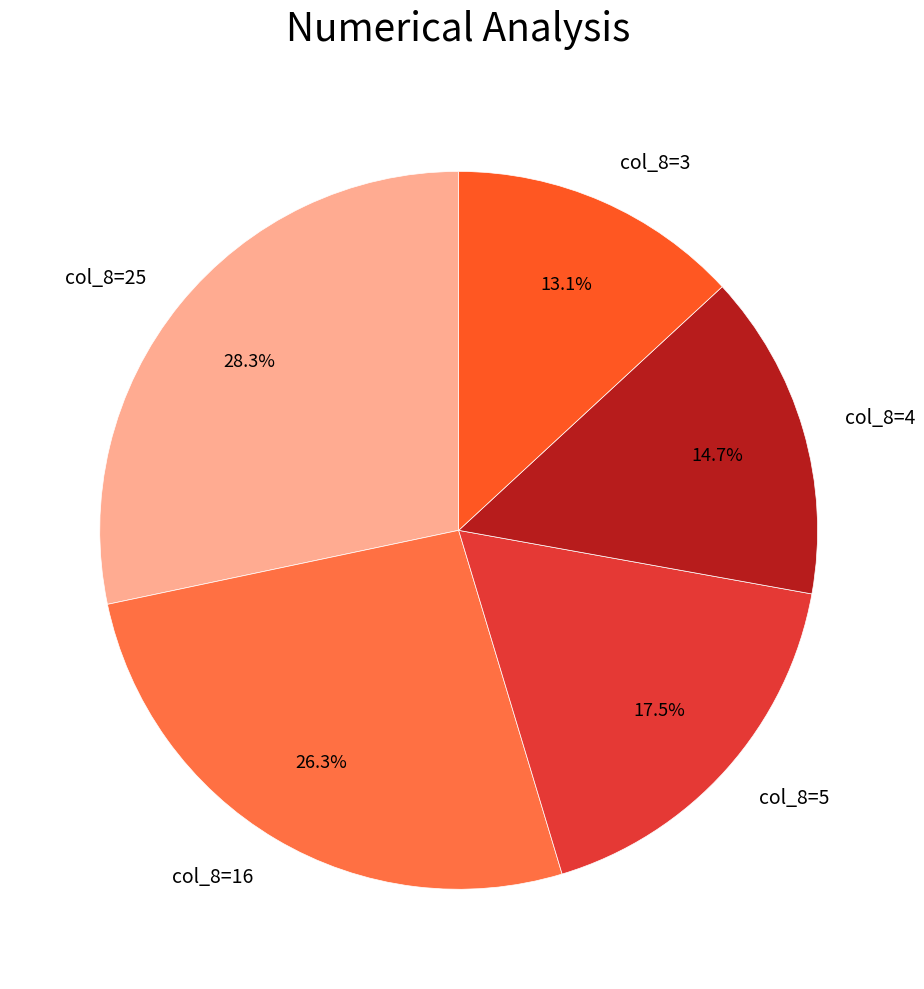

Which has a higher value, col_8=16 or col_8=4?

col_8=16